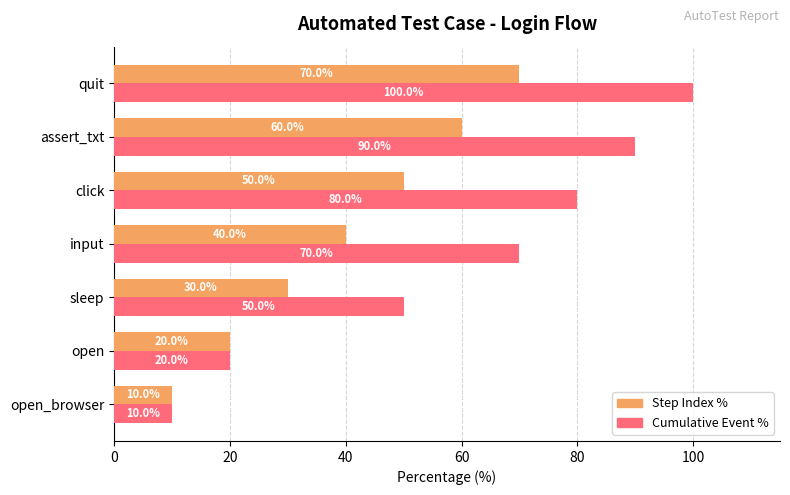

List the series in order of their peak value, lowest first.

Step Index %, Cumulative Event %